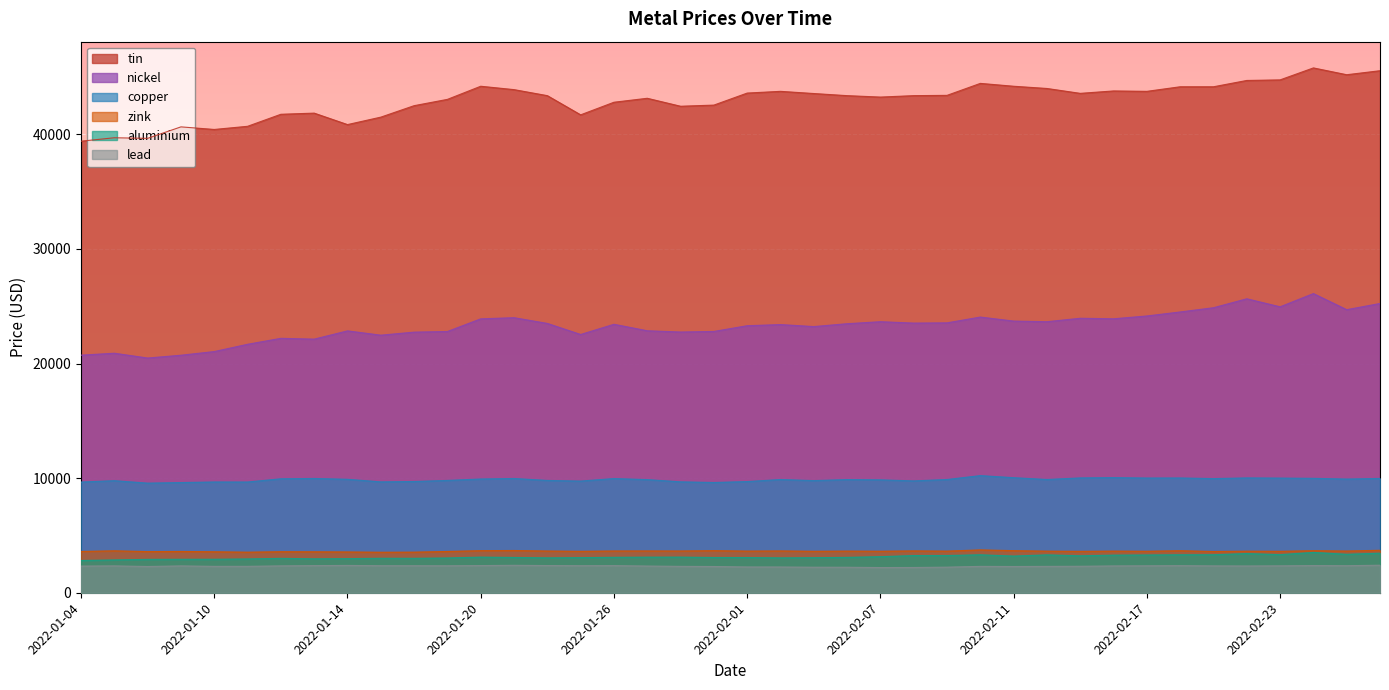

Which series has the largest total across all categories?

tin